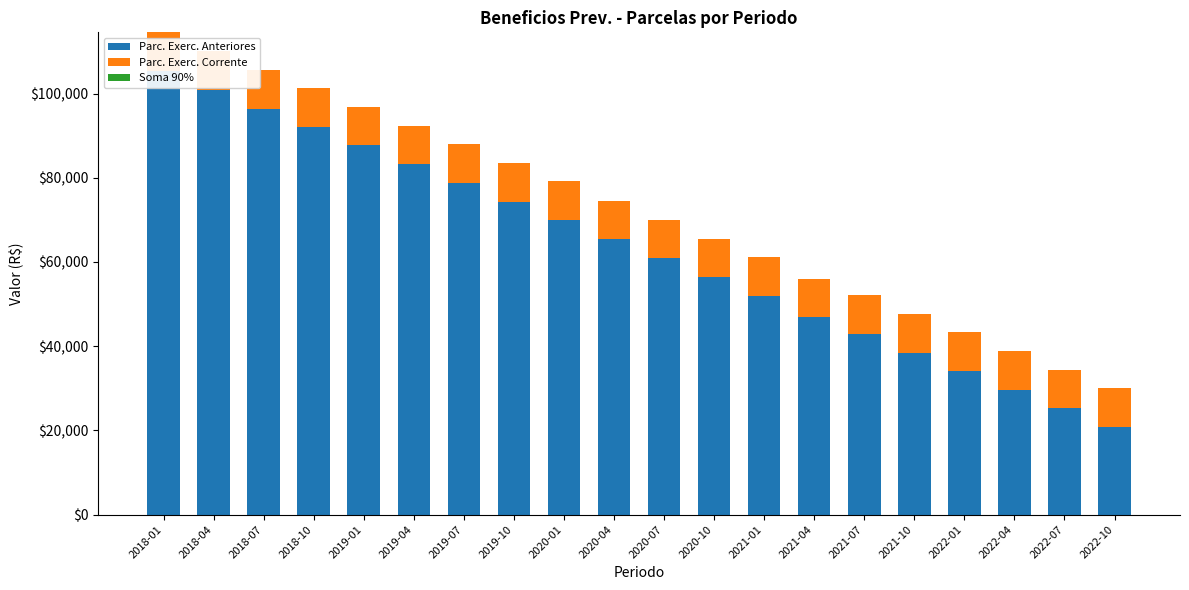

The value of Soma 90% at 2019-01 is -0.0. True or false?

True